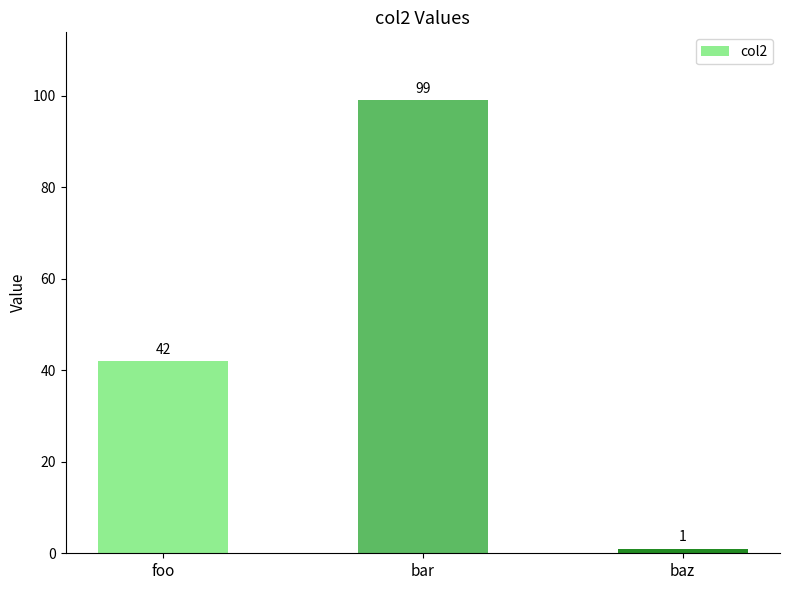

Reading left to right, what are all the values shown in this chart?

42	99	1